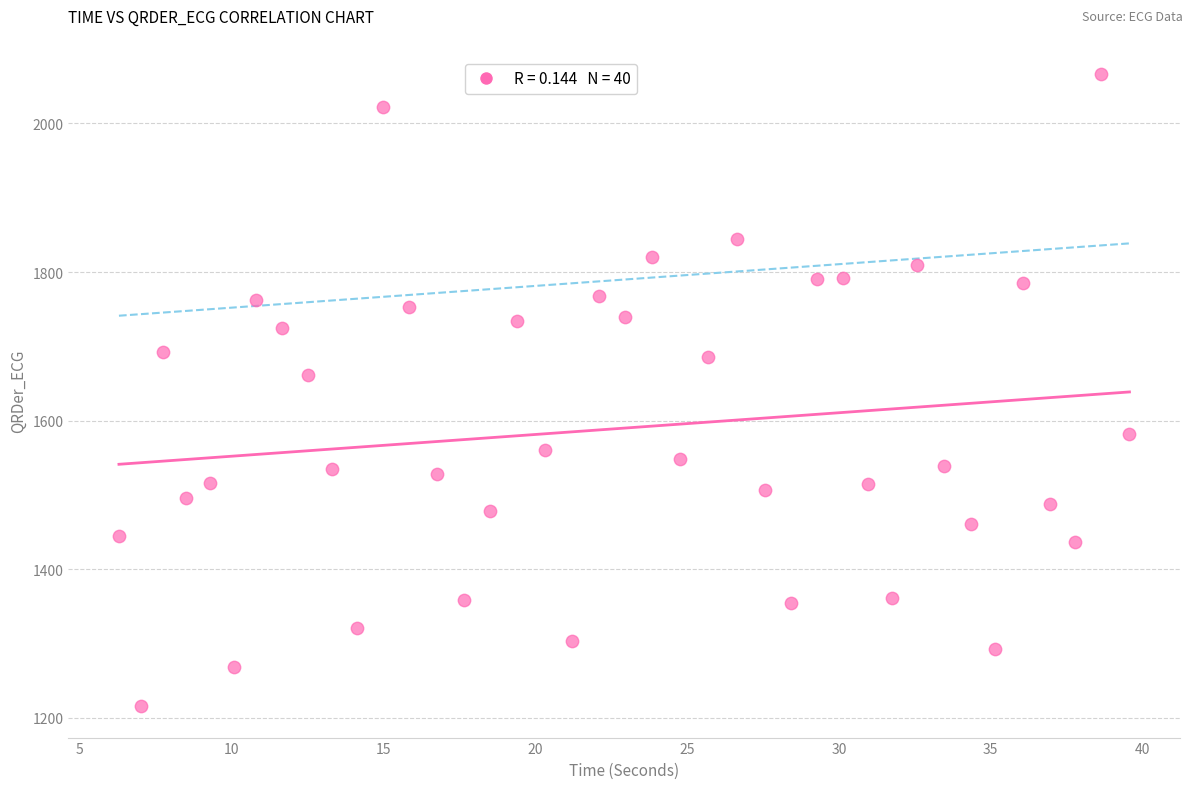

What is the range of Y values (max minus min)?

850.3